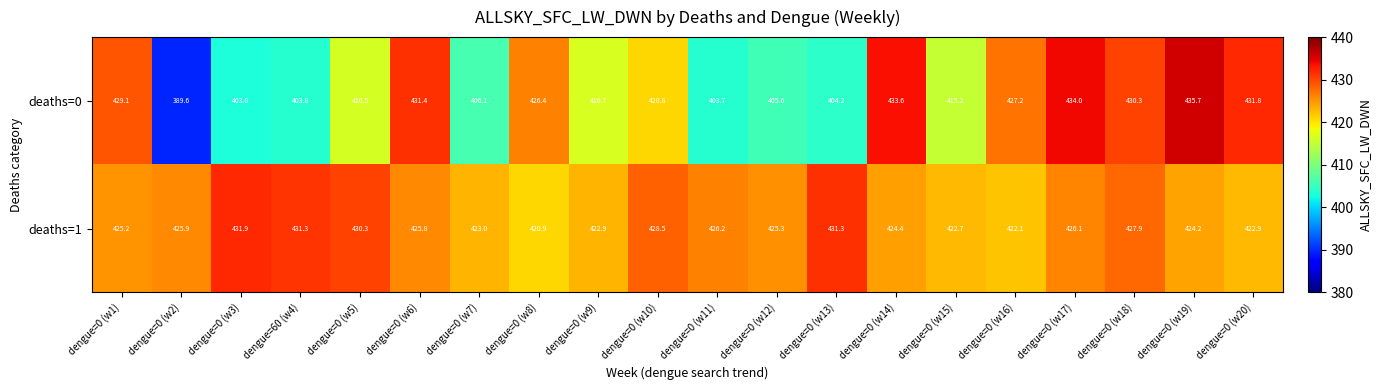

What is the approximate value of deaths=1 at dengue=0 (w6)?

425.8